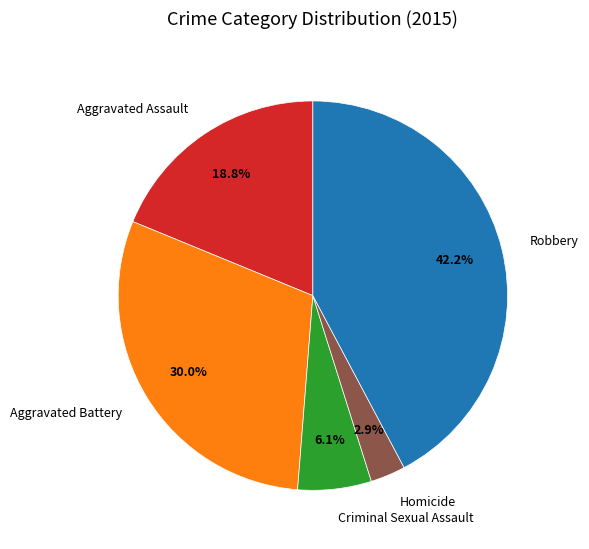

Rank the categories by value from lowest to highest.

Homicide, Criminal Sexual Assault, Aggravated Assault, Aggravated Battery, Robbery